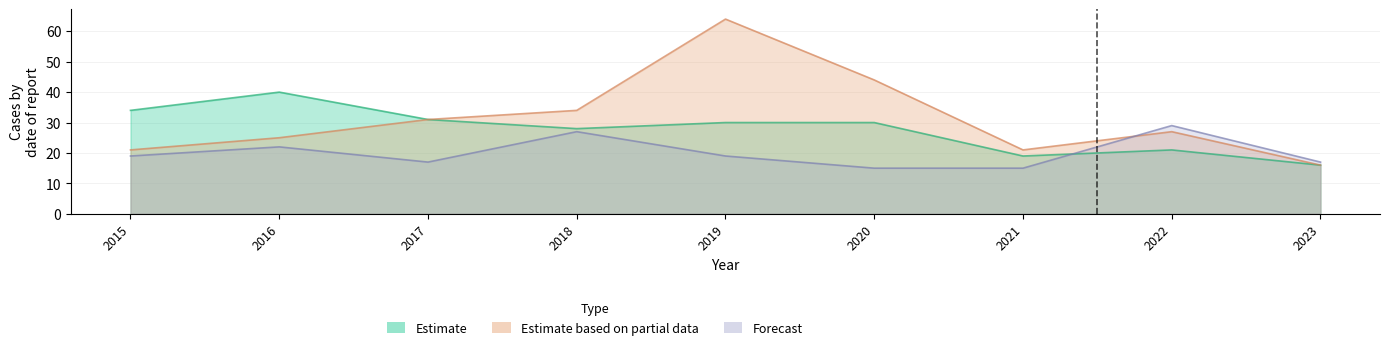

In Estimate based on partial data, how many points are lower than both neighbors (excluding endpoints)?

1